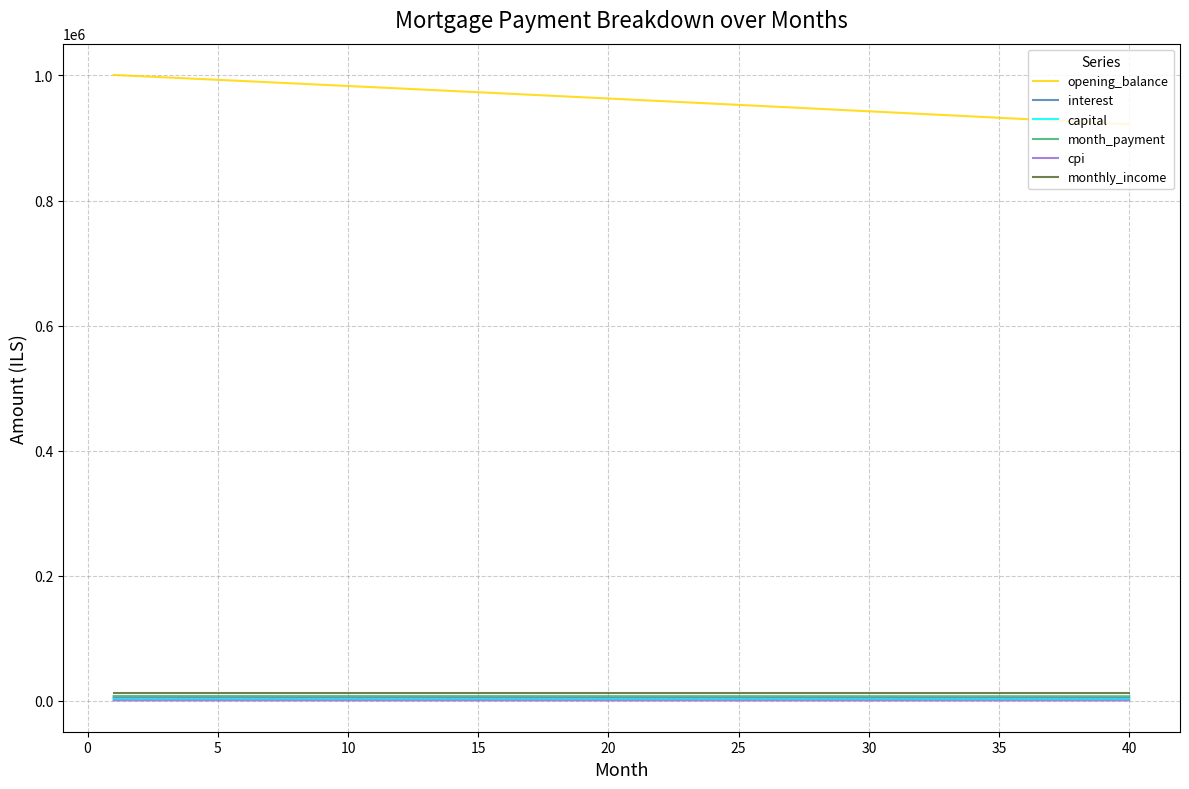

What is the greatest value displayed?

1000833.3